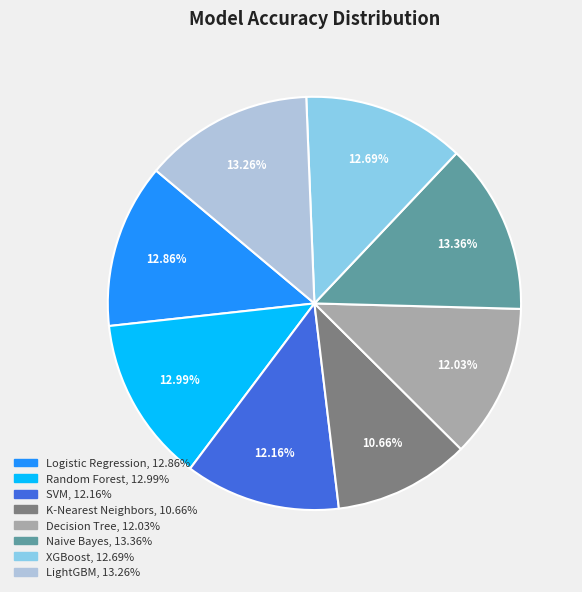

True or false: XGBoost accounts for 13% of the total.

True